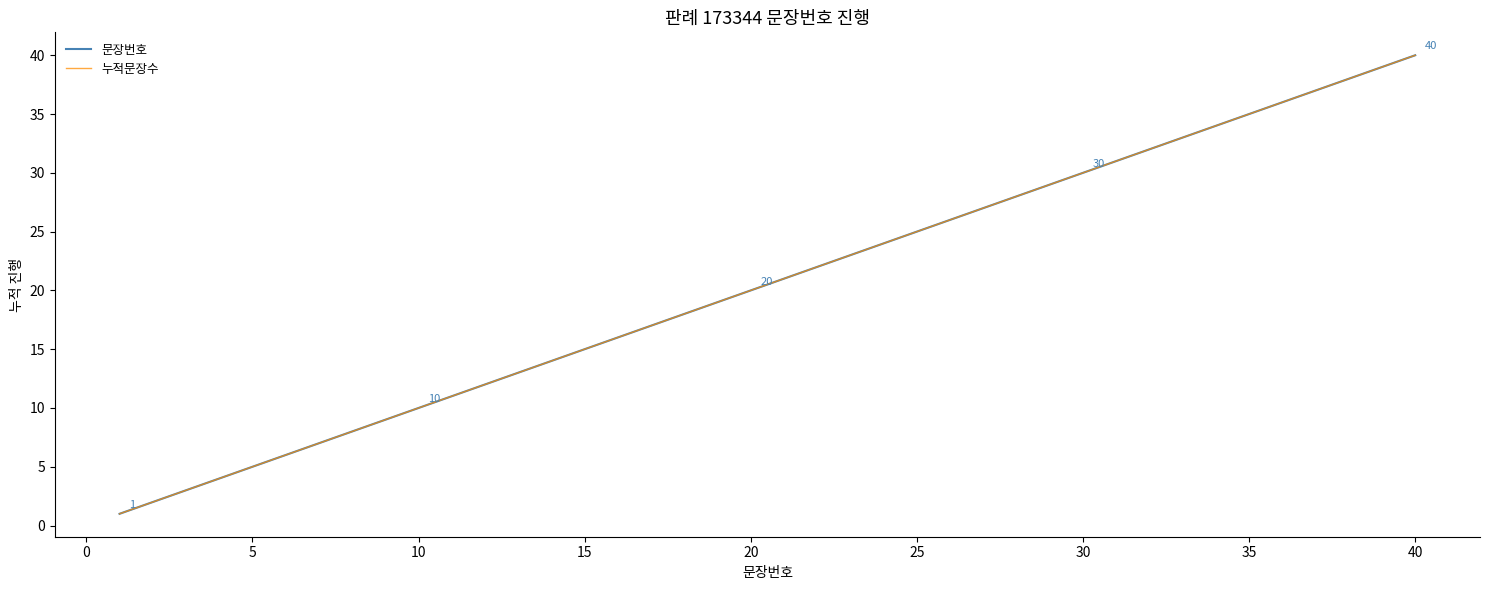

Does the chart display data point markers on the line(s)?

No